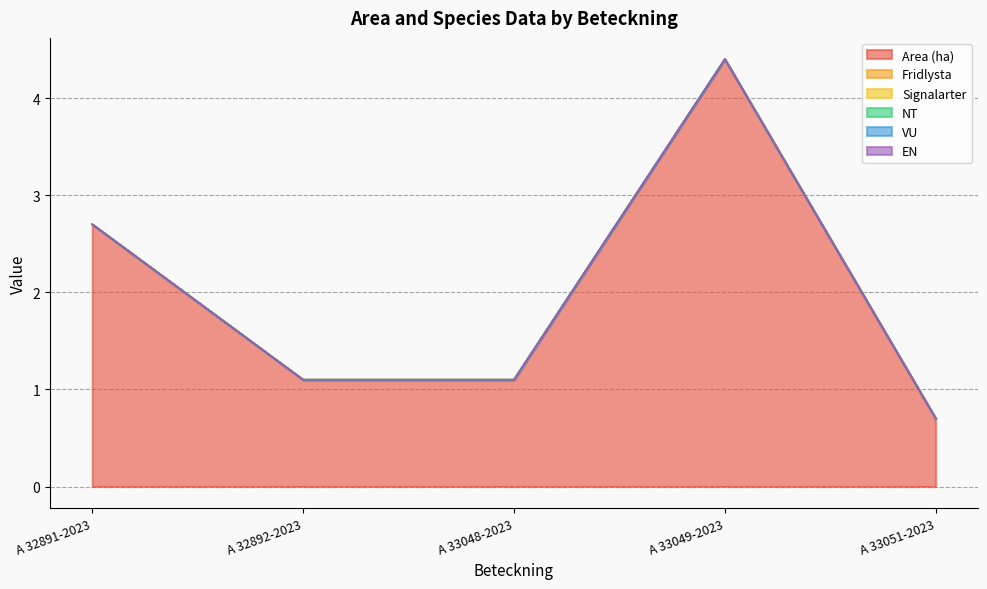

At A 33049-2023, list the series in order from smallest to largest.

Fridlysta, Signalarter, NT, VU, EN, Area (ha)